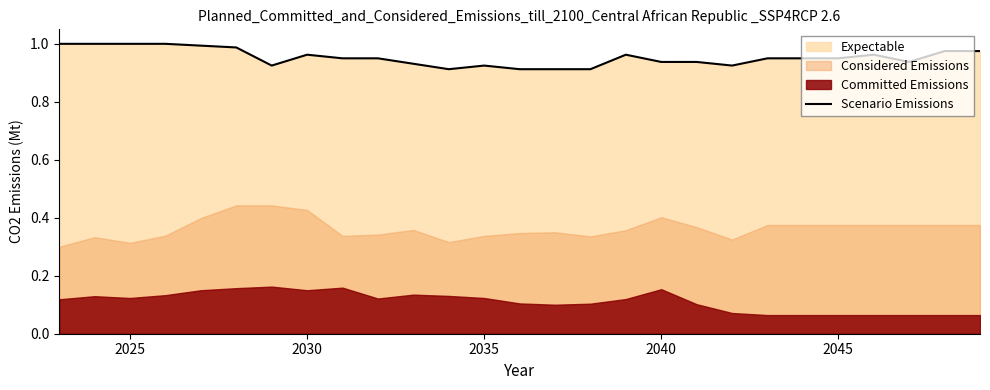

What is the sum of all values?

25.7